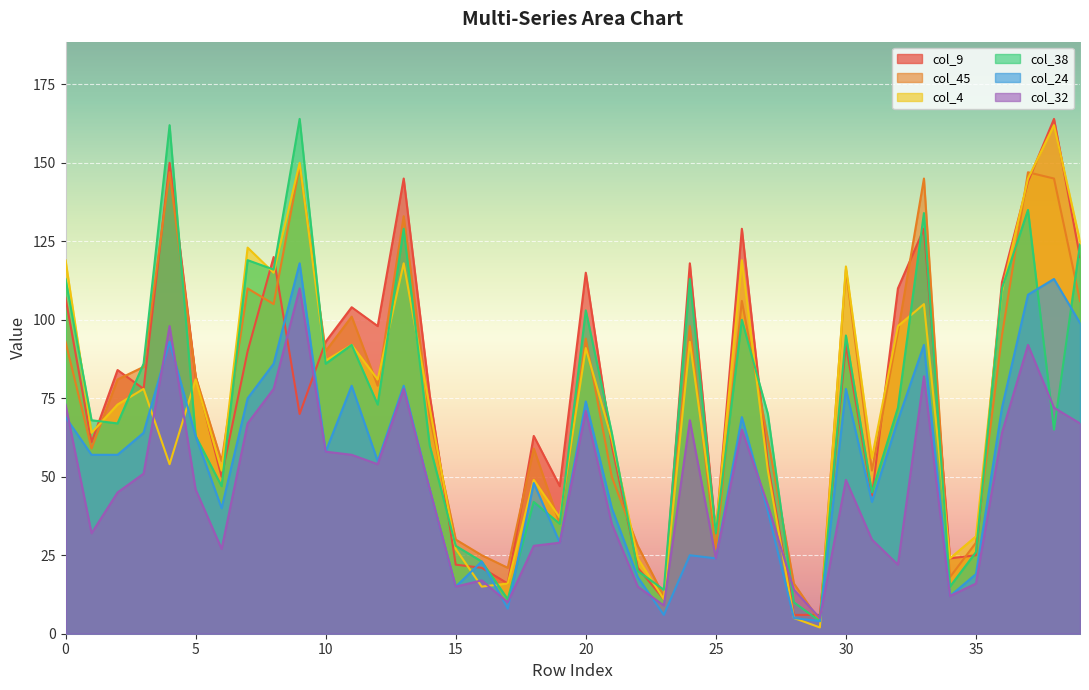

What is the maximum value shown in the chart?

164